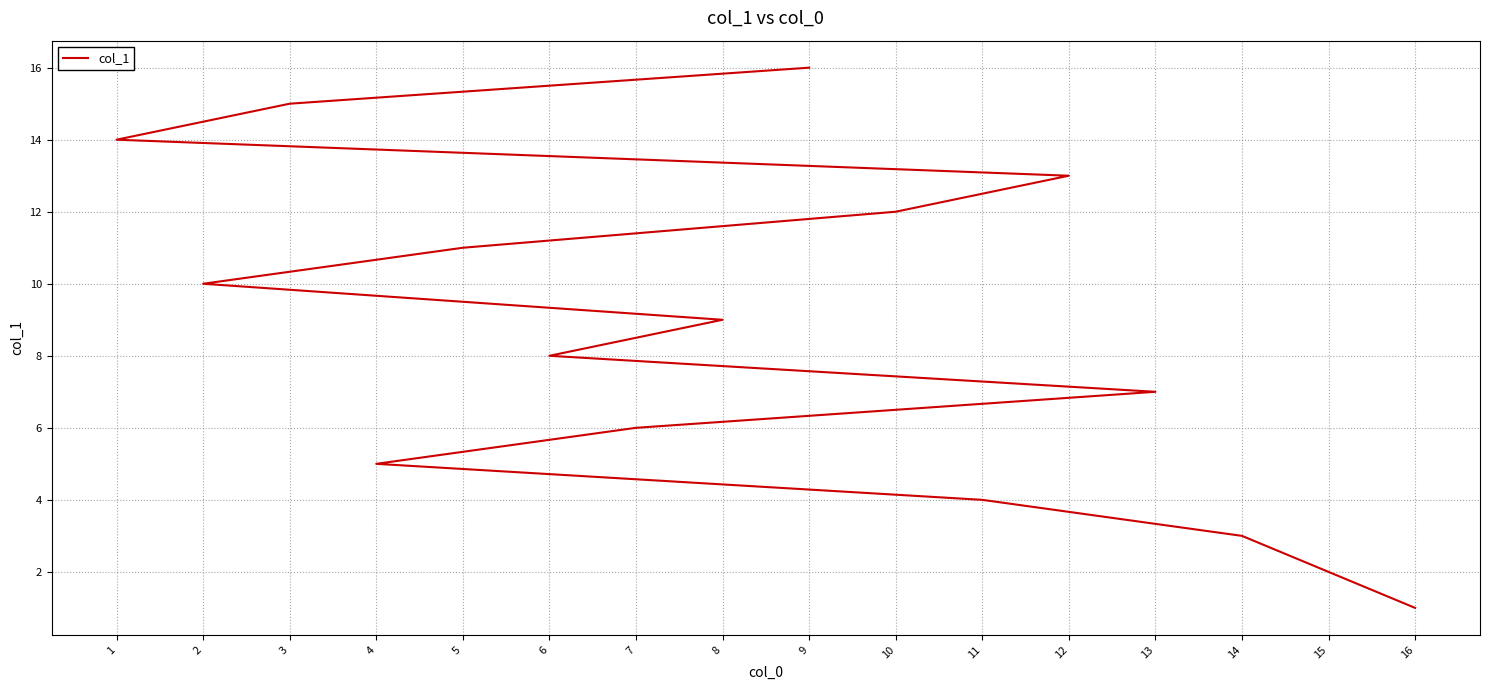

At which category does the chart reach its peak across all series?

9